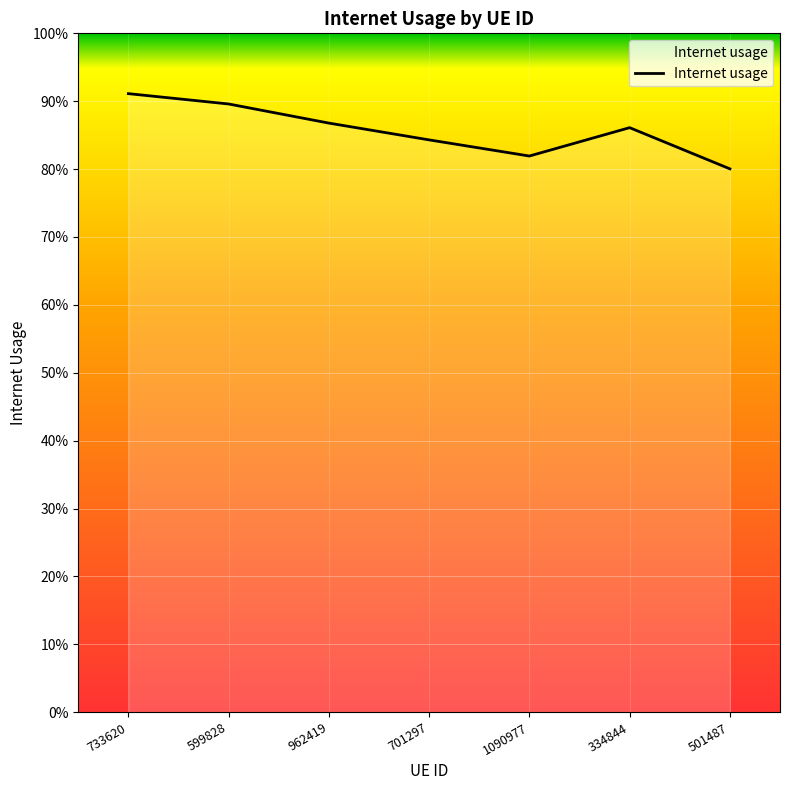

Reading left to right, transcribe all the data shown in this chart.

0.9	0.9	0.9	0.8	0.8	0.9	0.8